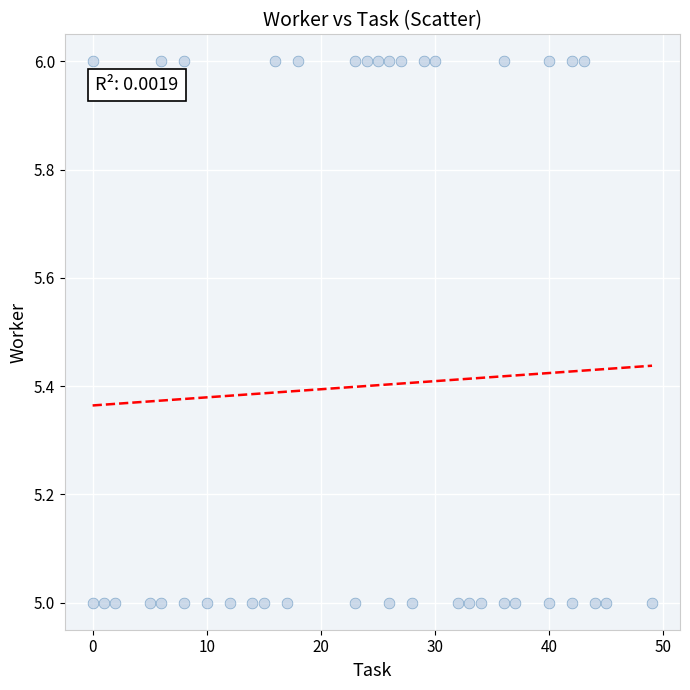

What is the range of X values (max minus min)?

49